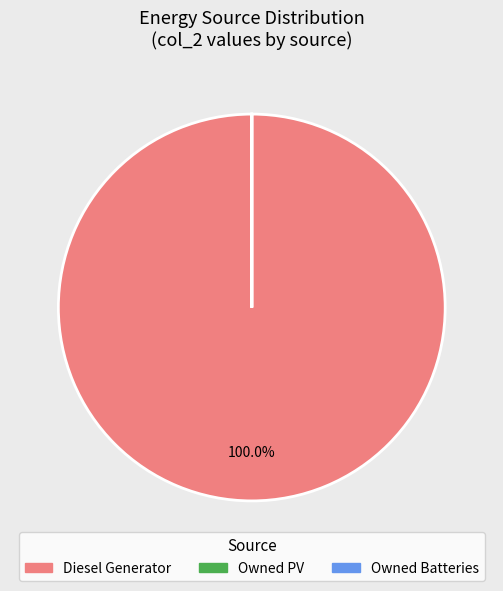

Does Diesel Generator account for over 50% of the chart?

Yes